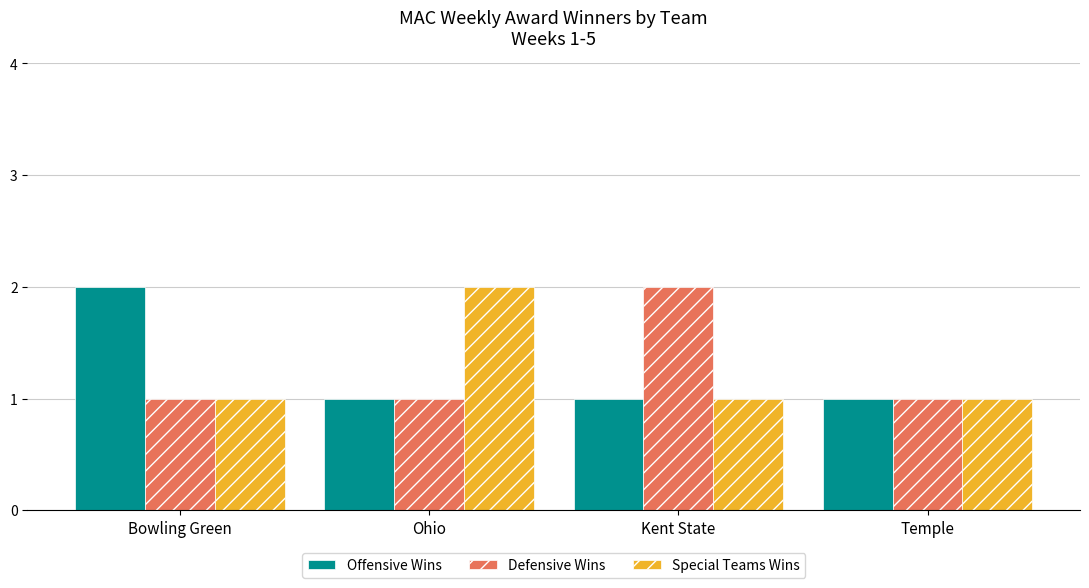

How many categories are shown in the chart?

4